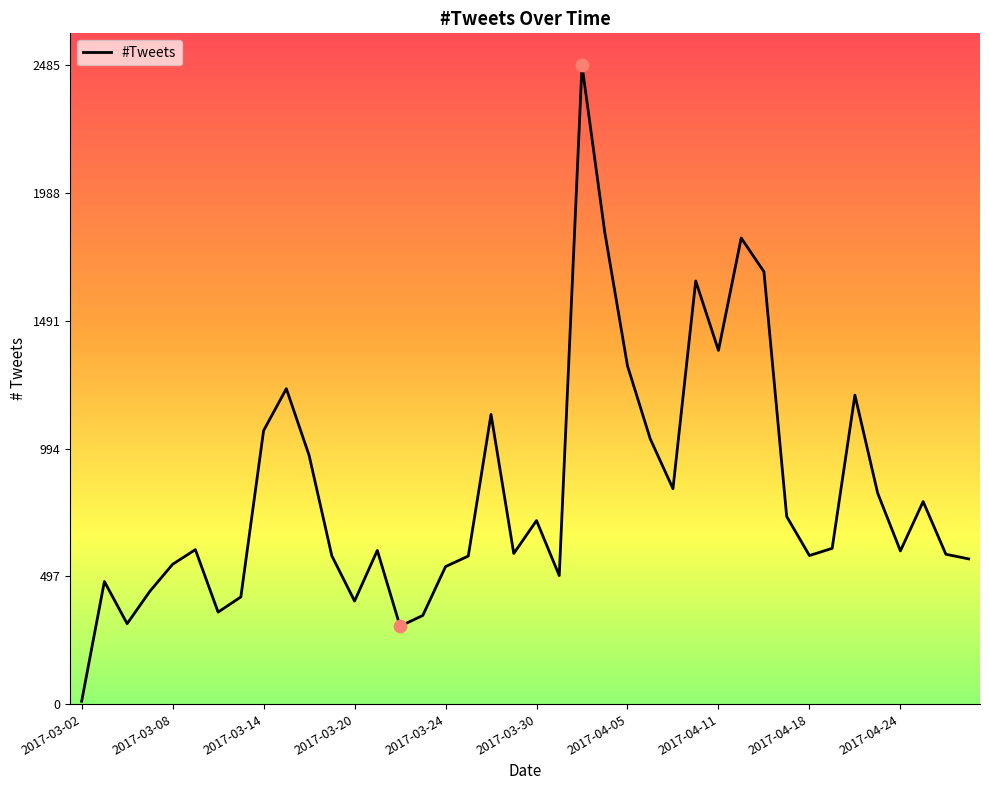

What is the greatest value displayed?

2485